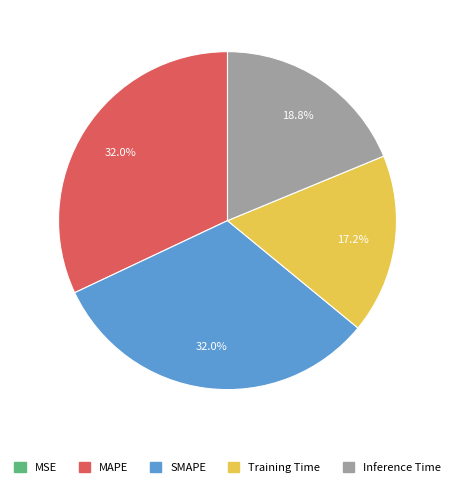

Is there a majority slice in this chart?

No